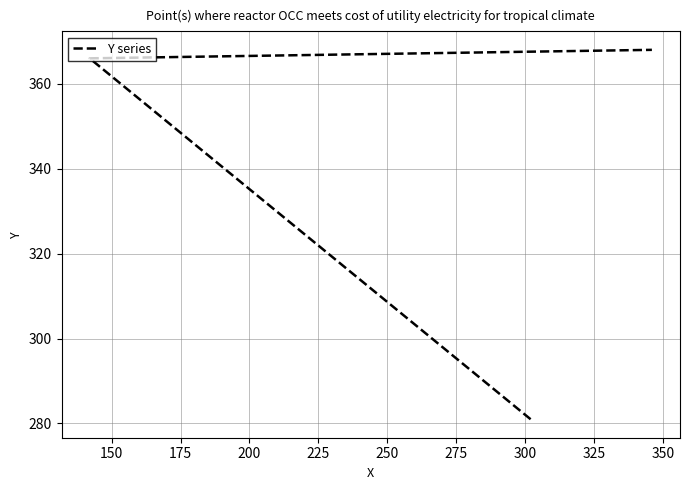

Where does the data first go above 366?

175